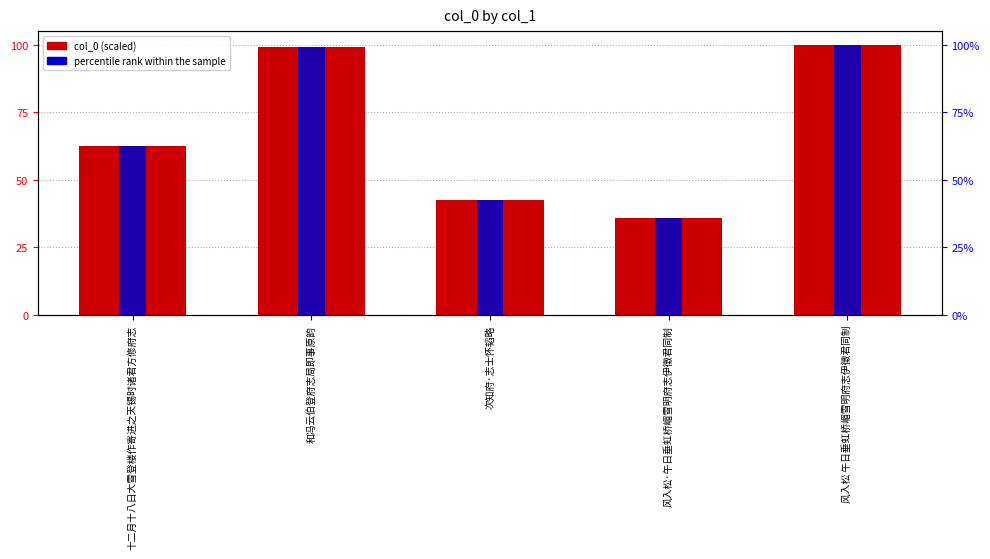

At which category is the sum across all series the highest?

风入松 午日垂虹桥嵋雪明府志伊徵君同制